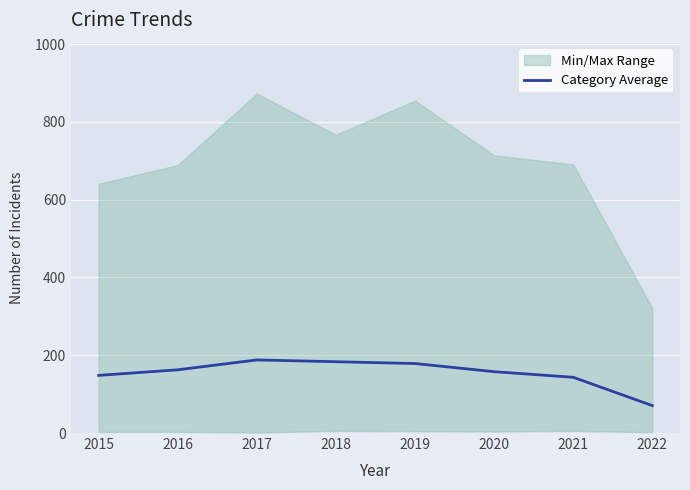

What is the smallest value displayed?

70.5